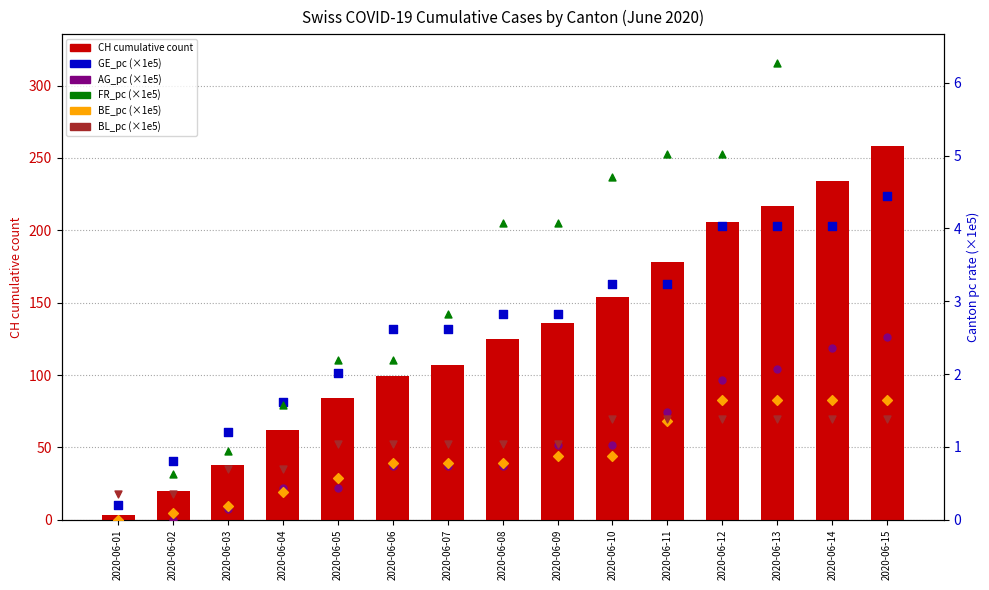

Which series reaches the minimum Y coordinate?

AG_pc (×1e5)